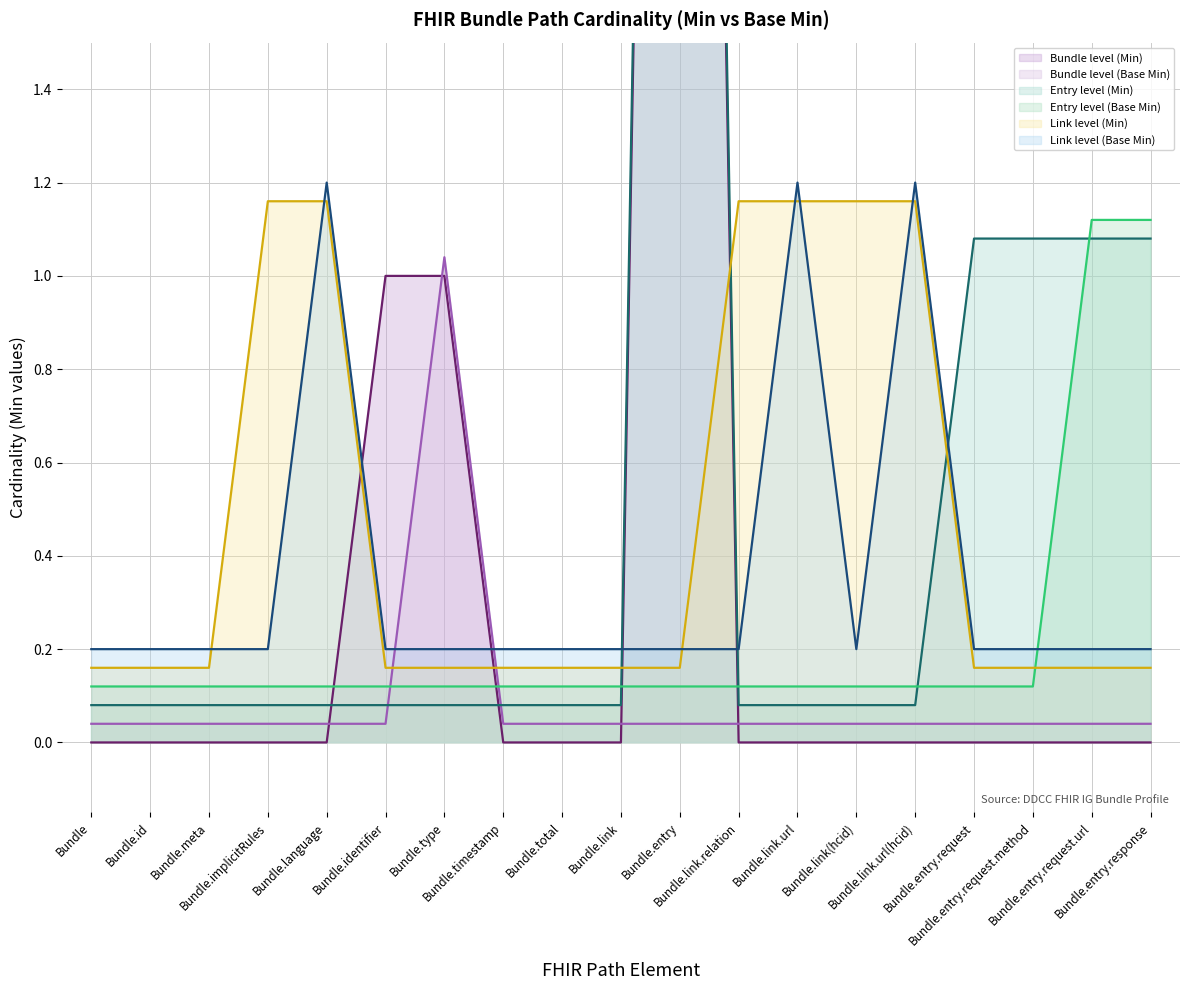

Read the Entry level (Base Min) value at Bundle.link(hcid).

0.1